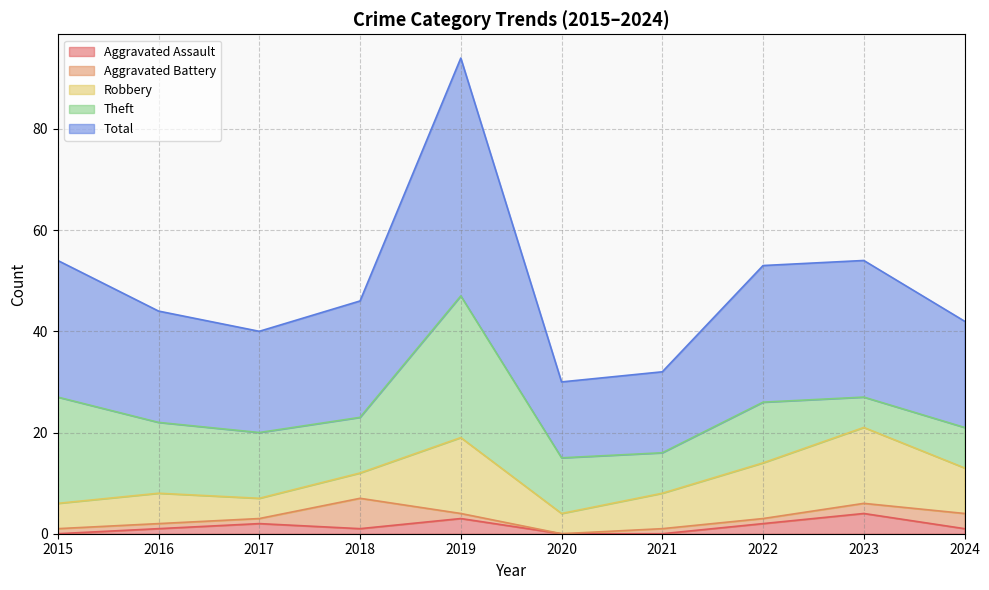

True or false: Aggravated Assault and Theft intersect in this chart.

False